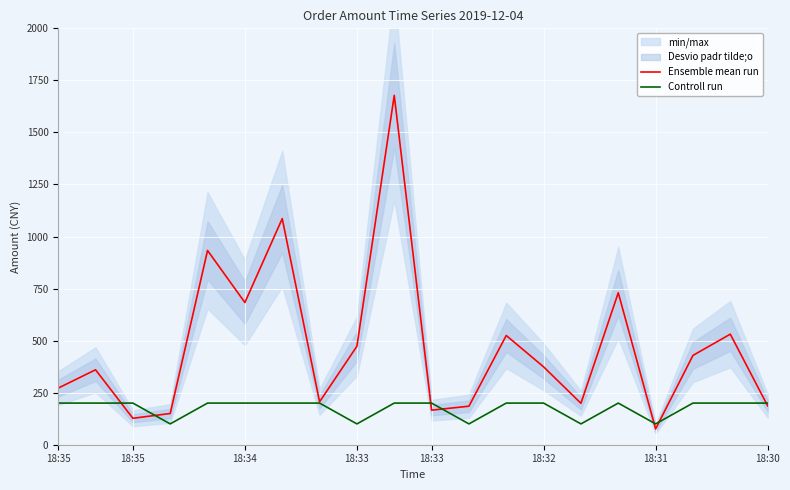

At which category is the sum across all series the highest?

9